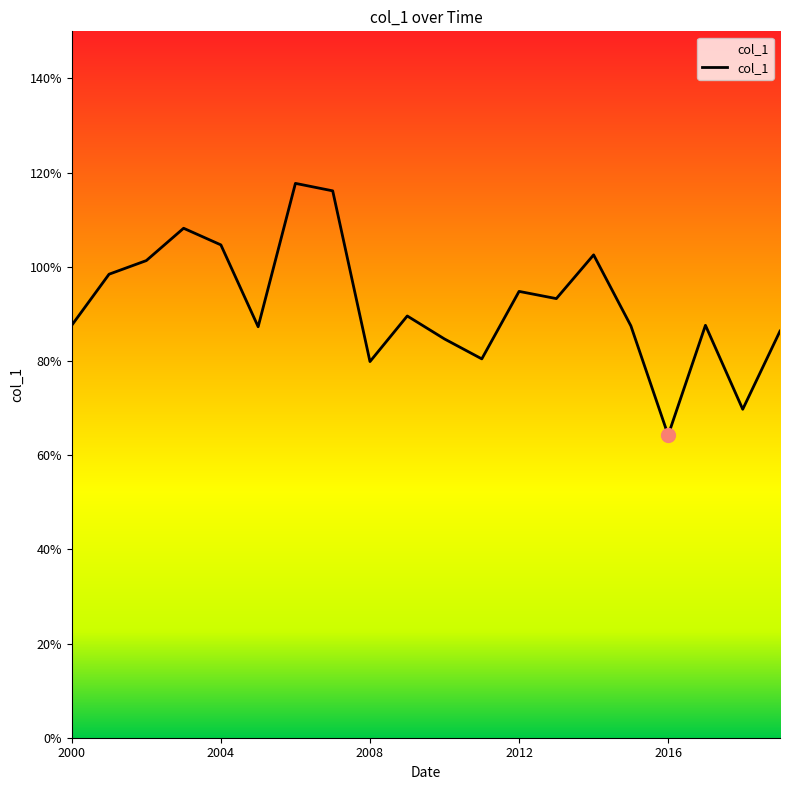

Rank the categories by value from highest to lowest.

2006-04-15, 2007-04-15, 2003-04-15, 2004-04-15, 2014-04-15, 2002-04-15, 2001-04-15, 2012-04-15, 2013-04-15, 2009-04-15, 2000-04-15, 2017-04-15, 2015-04-15, 2005-04-15, 2019-04-15, 2010-04-15, 2011-04-15, 2008-04-15, 2018-04-15, 2016-04-15